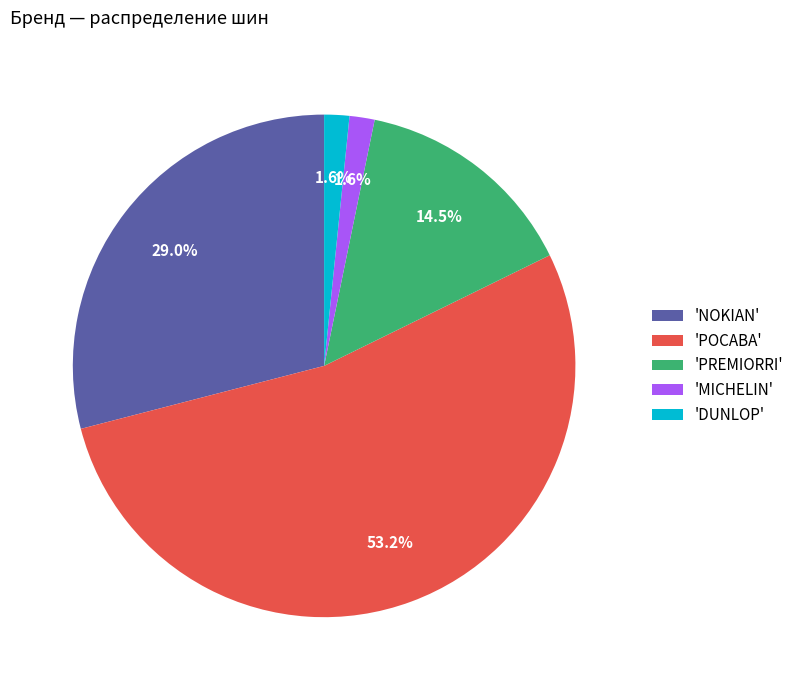

Is there a majority slice in this chart?

Yes